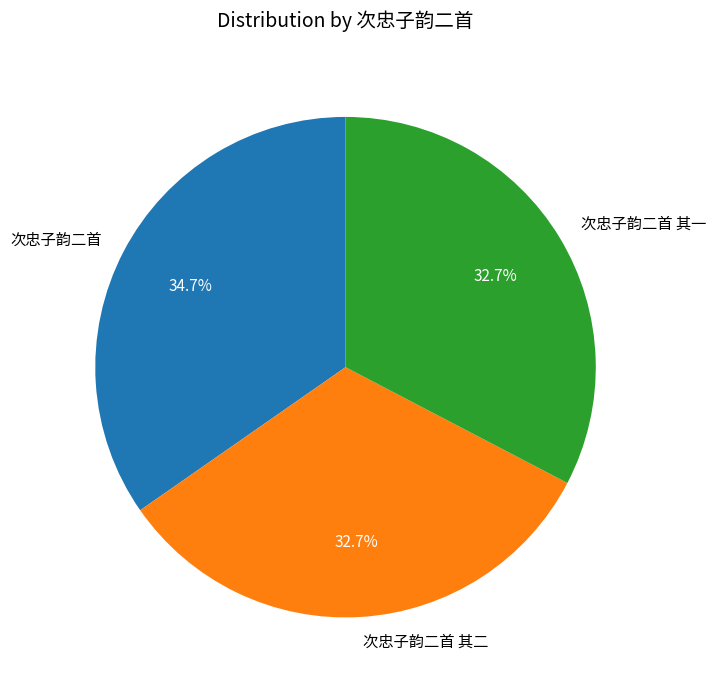

Which category has the biggest portion of the pie?

次忠子韵二首